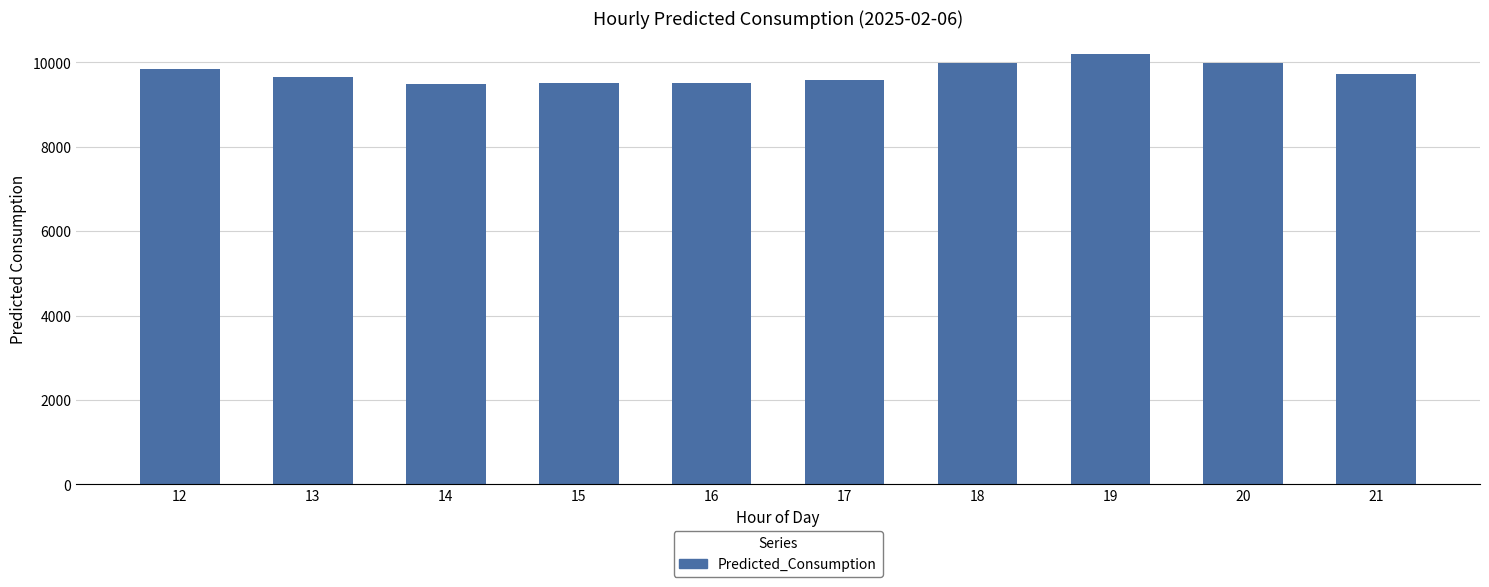

The value at 12 is 9839.1. True or false?

True